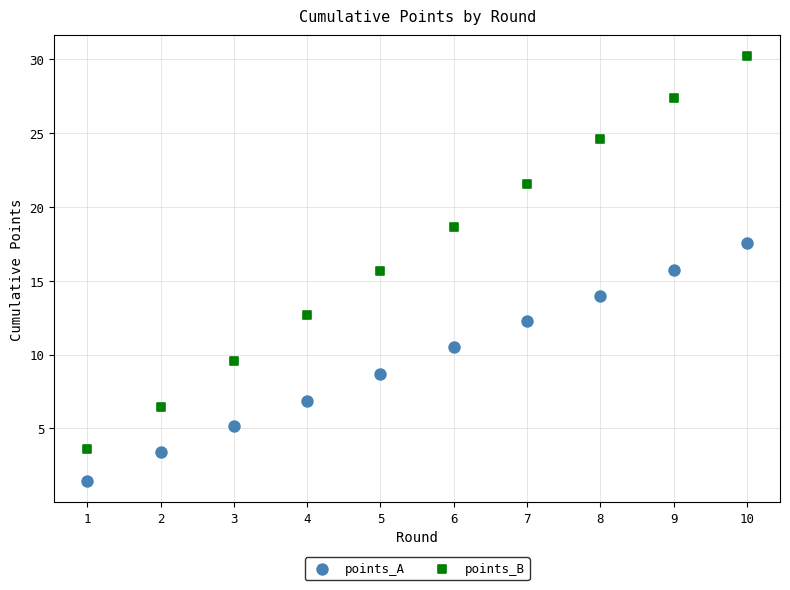

Which series has the widest spread of Y values?

points_B